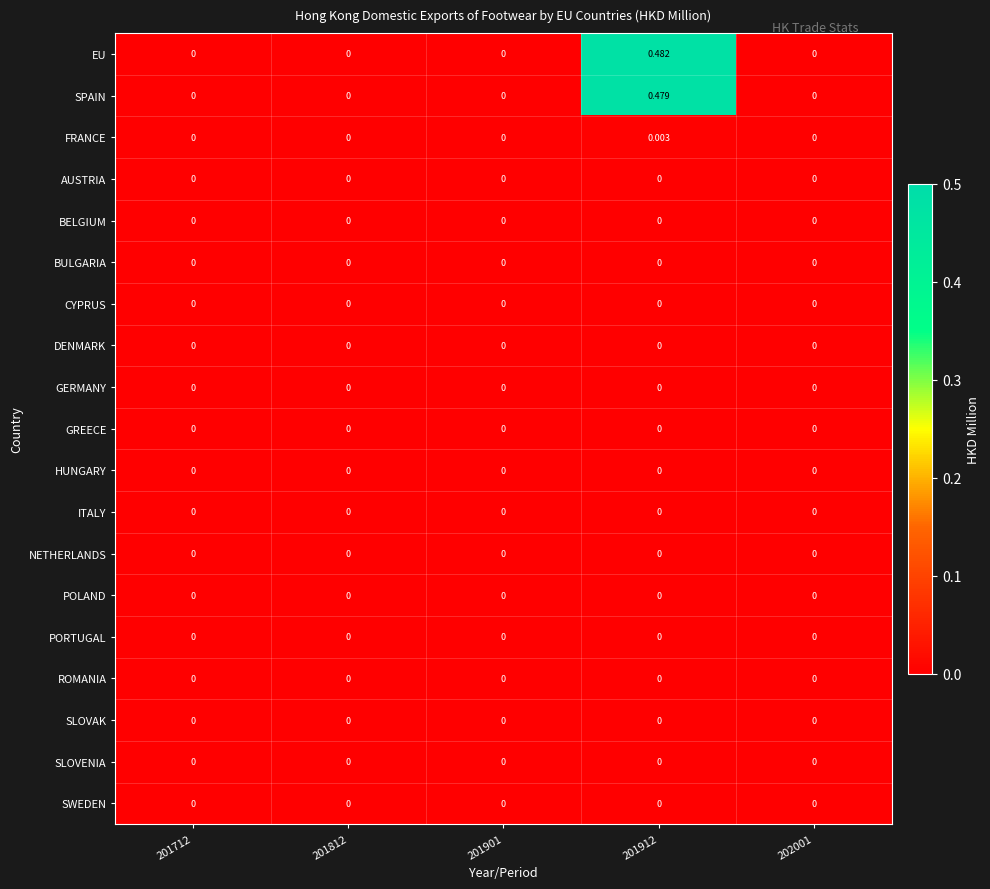

Which series has the largest total across all categories?

EU